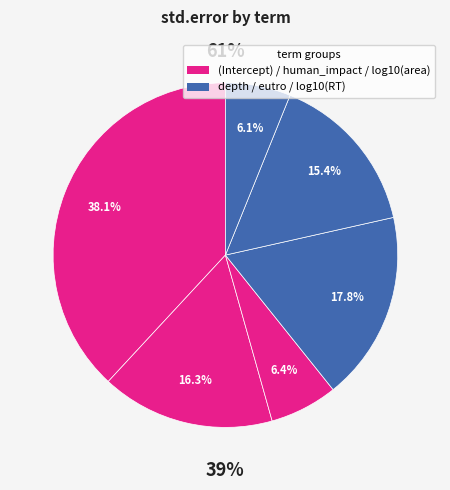

To the nearest percent, what portion does eutro represent?

15%